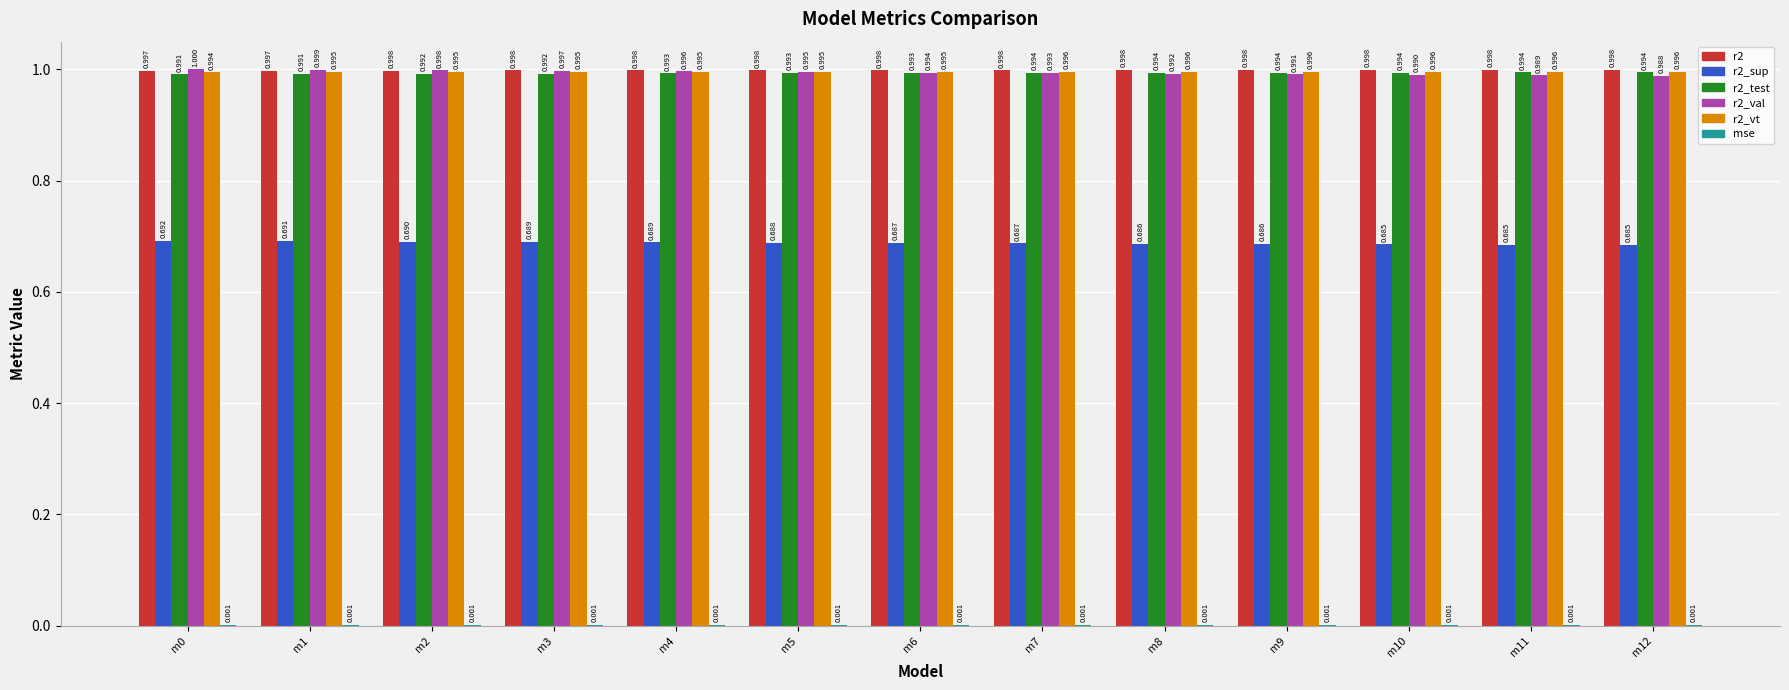

The r2_val series shows 1.0 at m9. True or false?

True